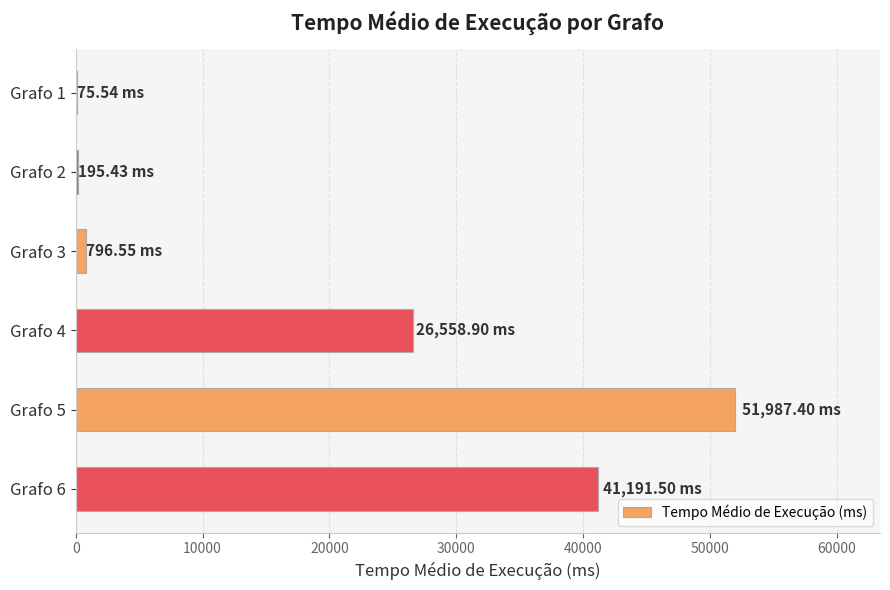

What is the maximum value shown in the chart?

51987.4